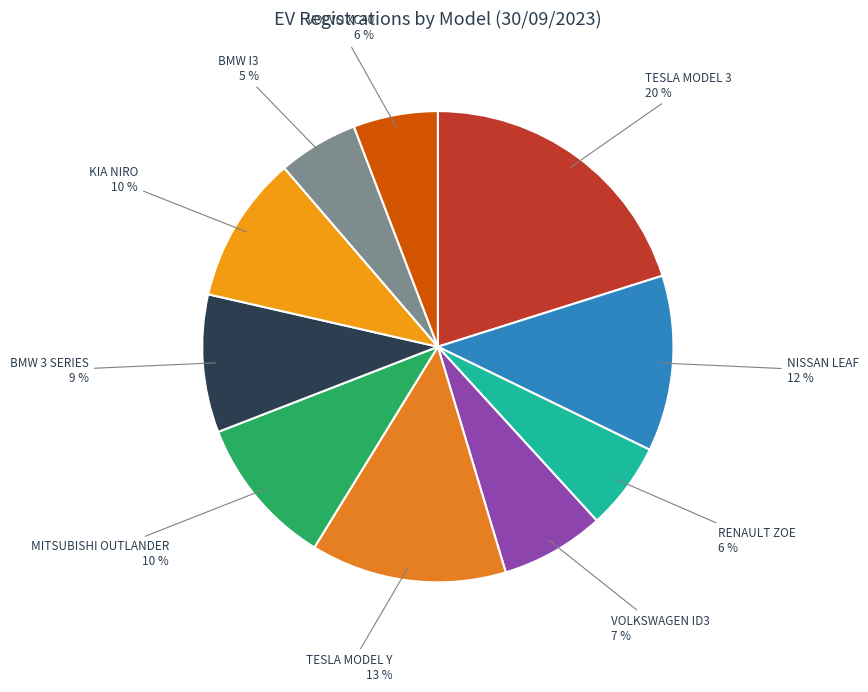

Which slice is the largest?

TESLA MODEL 3